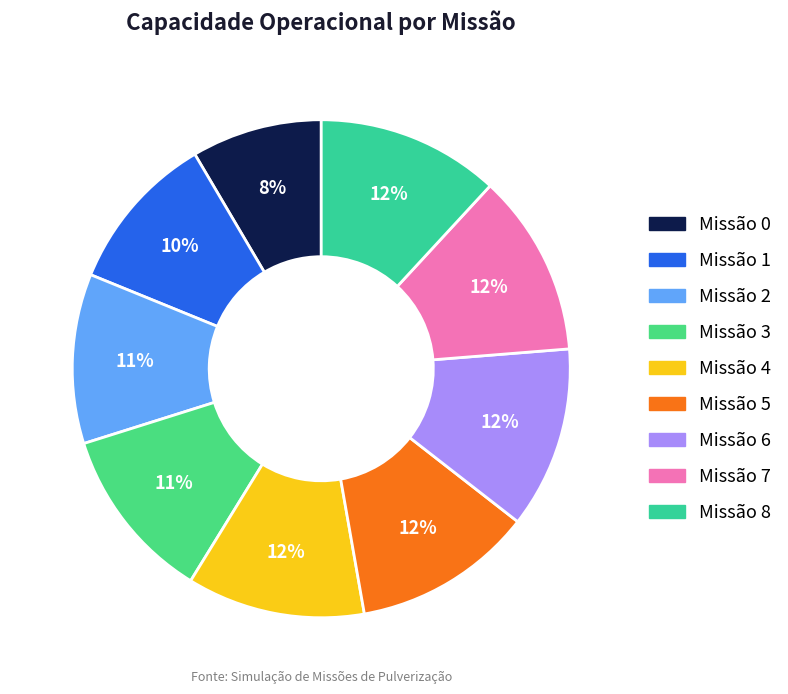

To the nearest percent, what is the average slice percentage?

11%